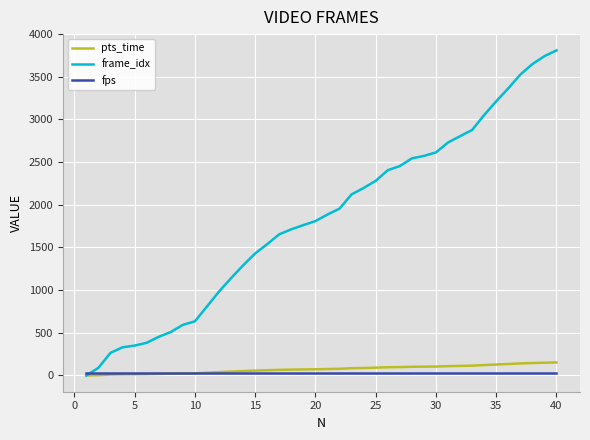

What are all the series names shown in the legend?

pts_time, frame_idx, fps